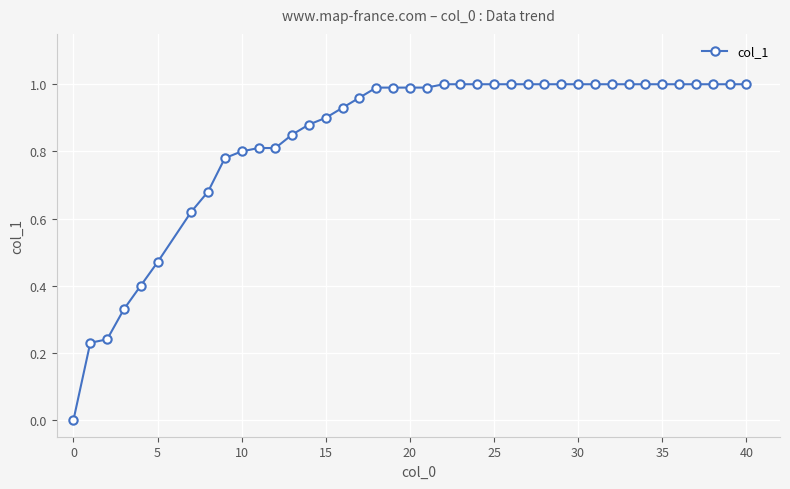

Count the number of categories in the chart.

40